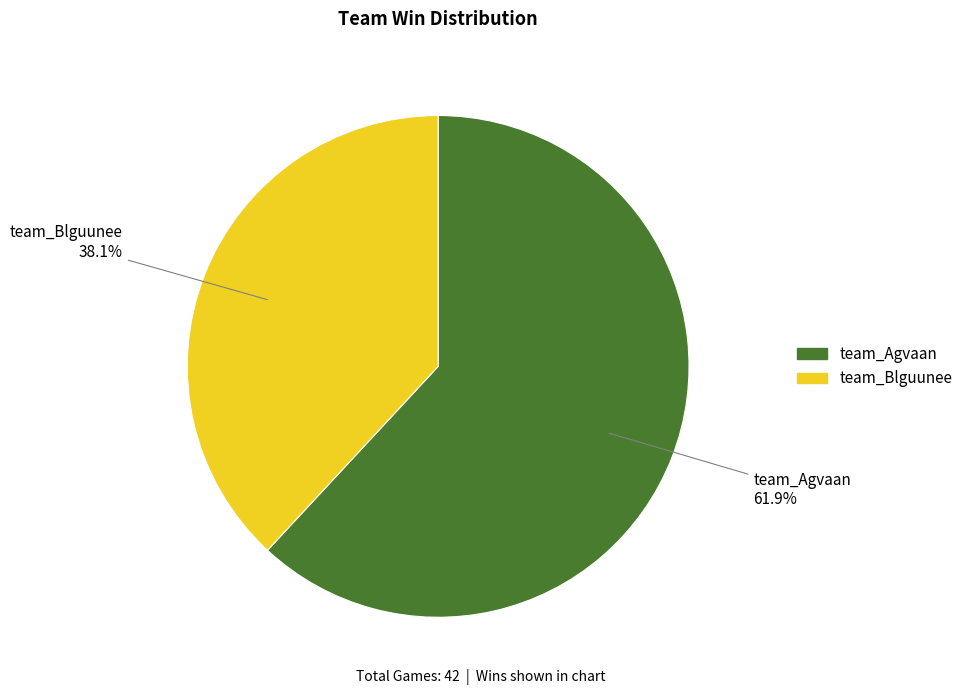

To the nearest percent, what is the difference between the team_Blguunee and team_Agvaan slice percentages?

24%